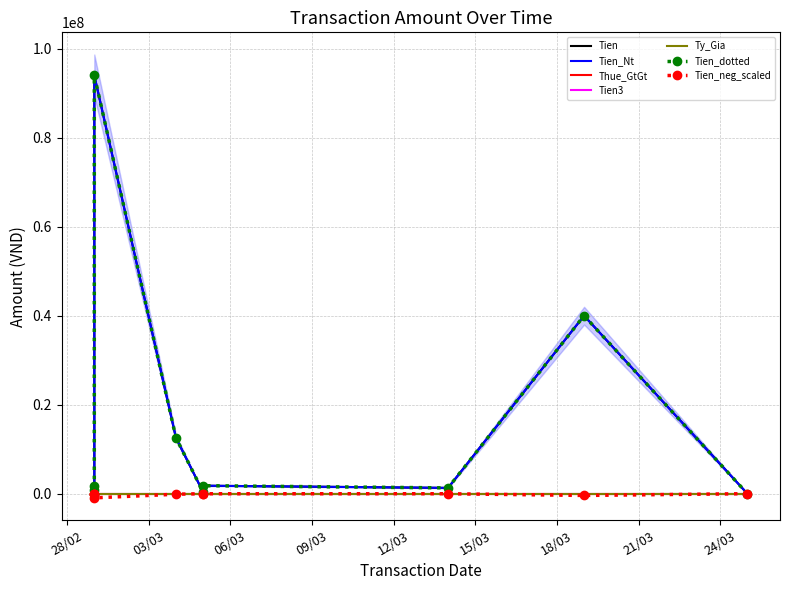

True or false: Tien_Nt and Tien3 cross at least once.

False